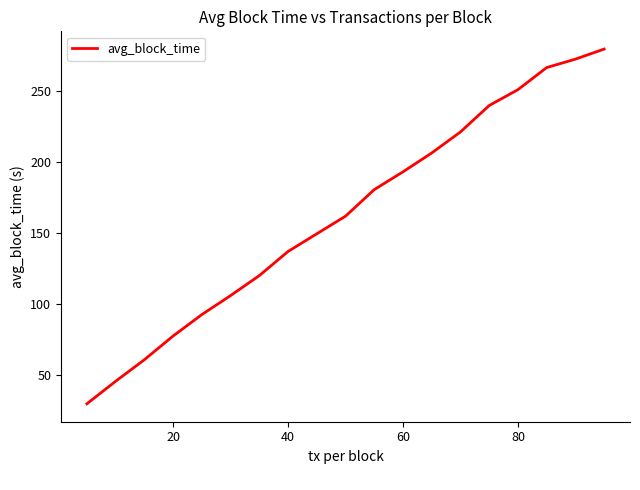

What is the difference between the maximum and minimum values?

250.4